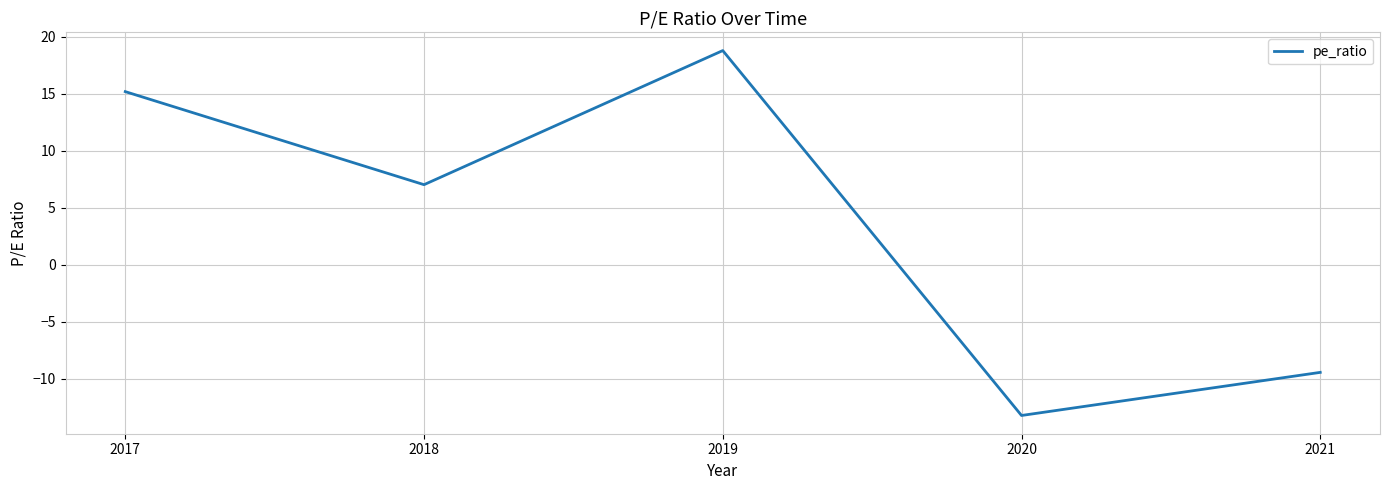

True or false: there are more than 0 points higher than both neighbors.

True